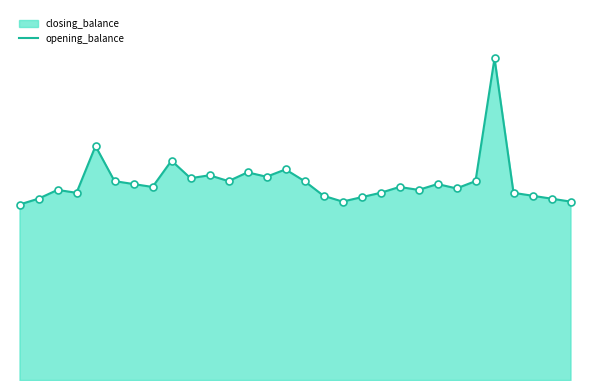

Between 13 and 19, which is larger?

13